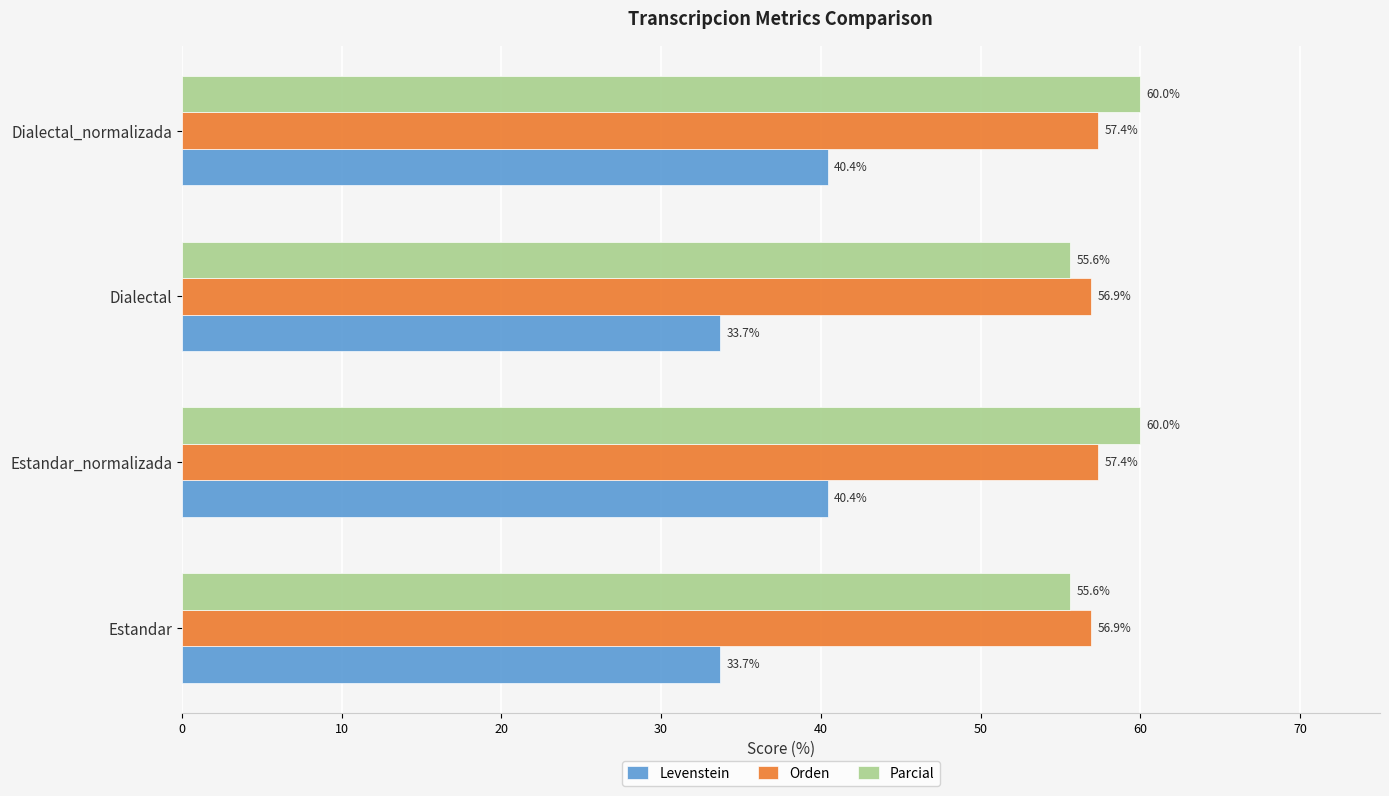

Which series has the largest total across all categories?

Parcial